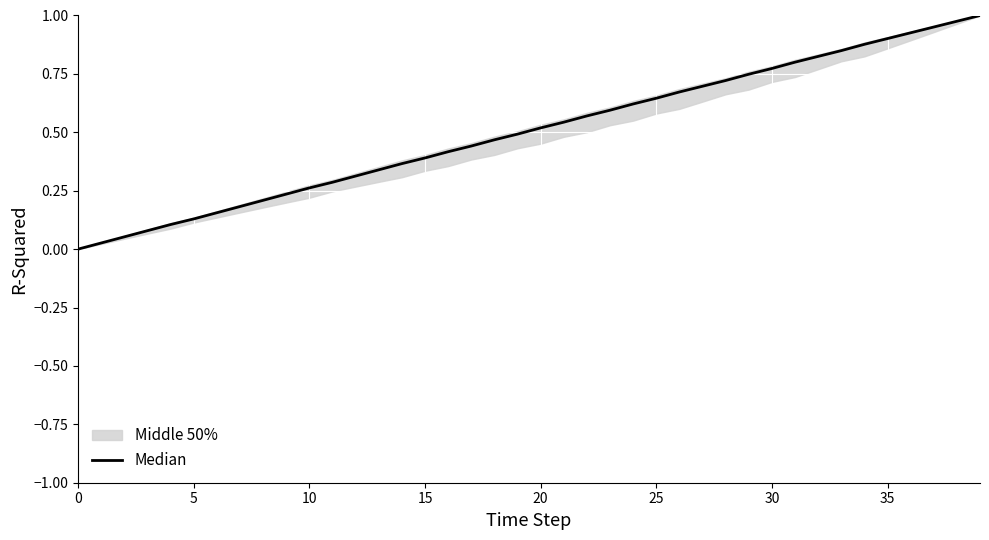

Reading left to right, transcribe all the data shown in this chart.

0.0	0.0	0.1	0.1	0.1	0.1	0.2	0.2	0.2	0.2	0.3	0.3	0.3	0.3	0.4	0.4	0.4	0.4	0.5	0.5	0.5	0.5	0.6	0.6	0.6	0.6	0.7	0.7	0.7	0.7	0.8	0.8	0.8	0.8	0.9	0.9	0.9	1.0	1.0	1.0